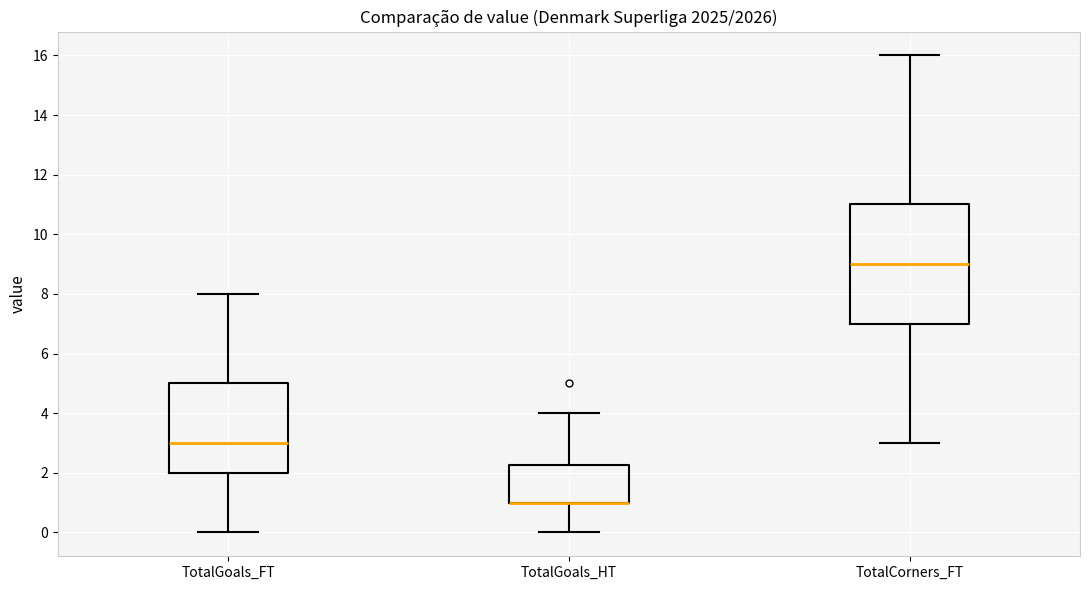

Where is the upper edge of the box for TotalGoals_HT on the y-axis? The values are not printed on the chart, so give them approximately, as read against the axis.

2.2